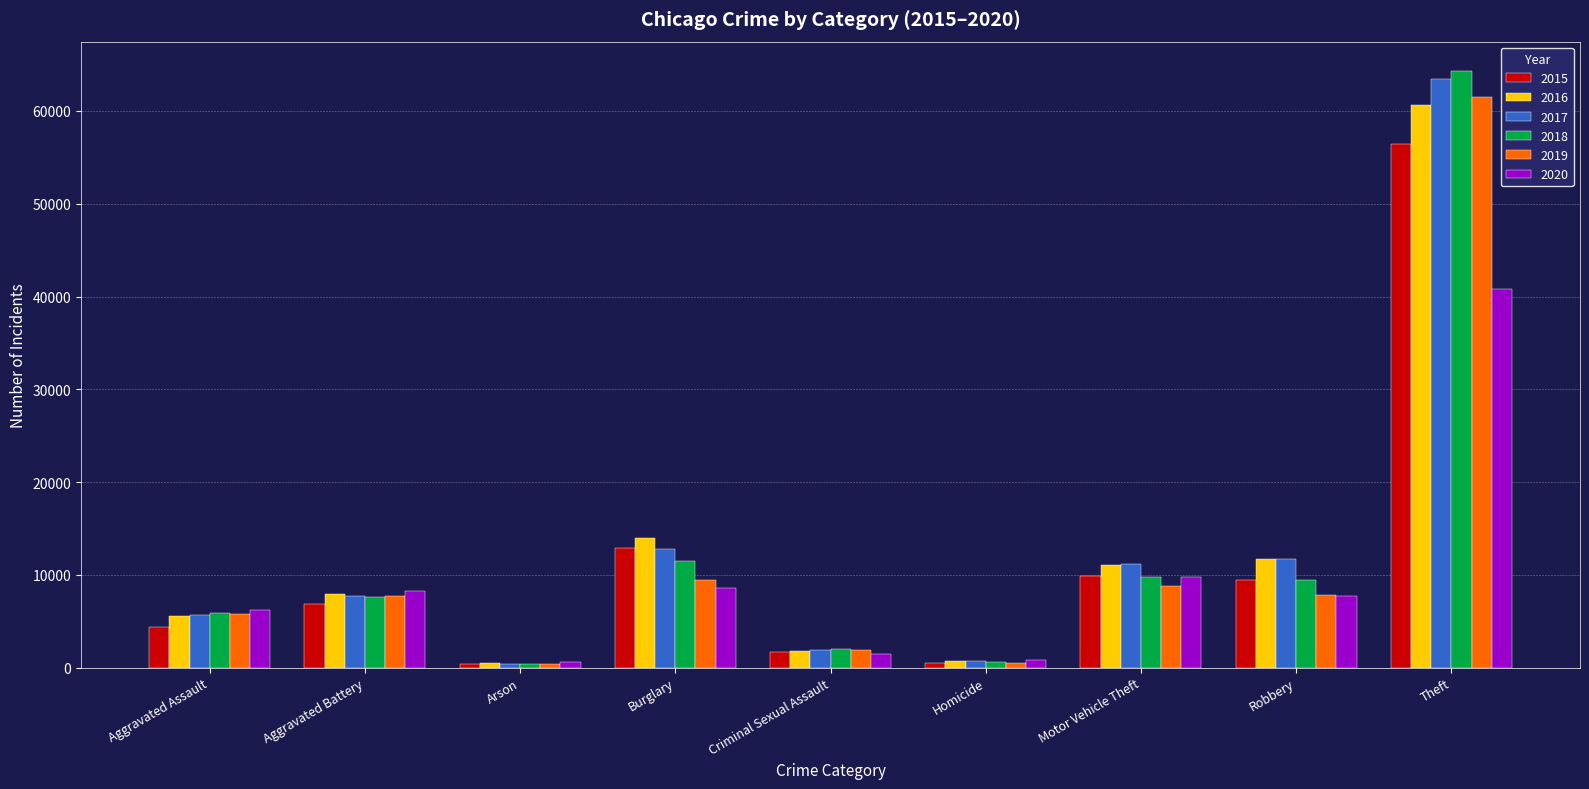

How many values in the 2015 series are below 6901?

4